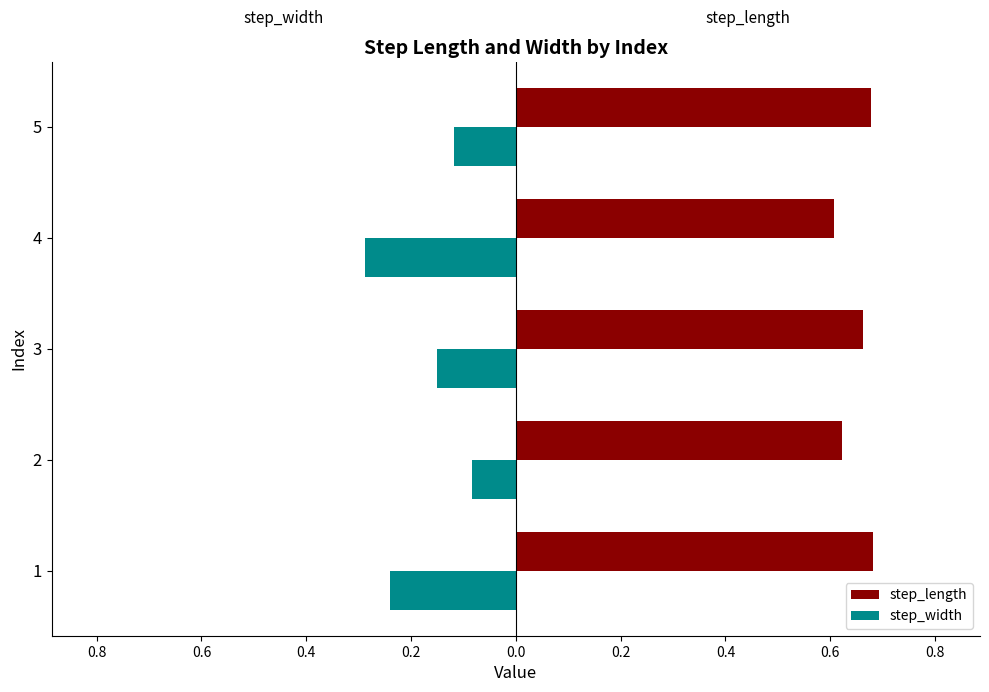

What are all the series names shown in the legend?

step_length, step_width